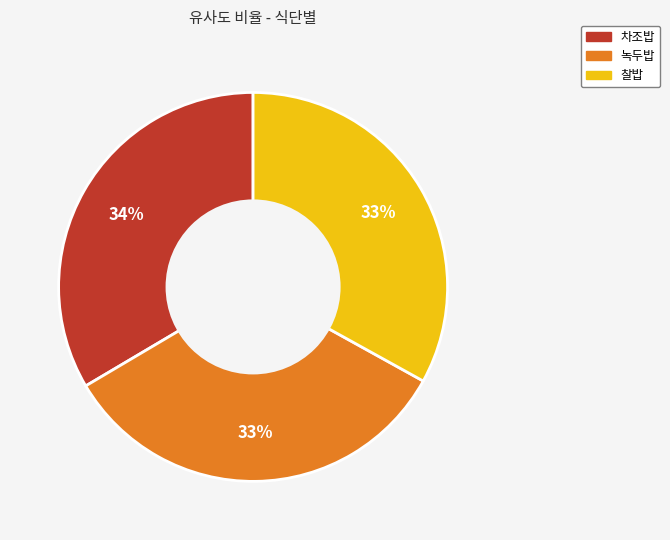

Does 녹두밥 account for over 50% of the chart?

No